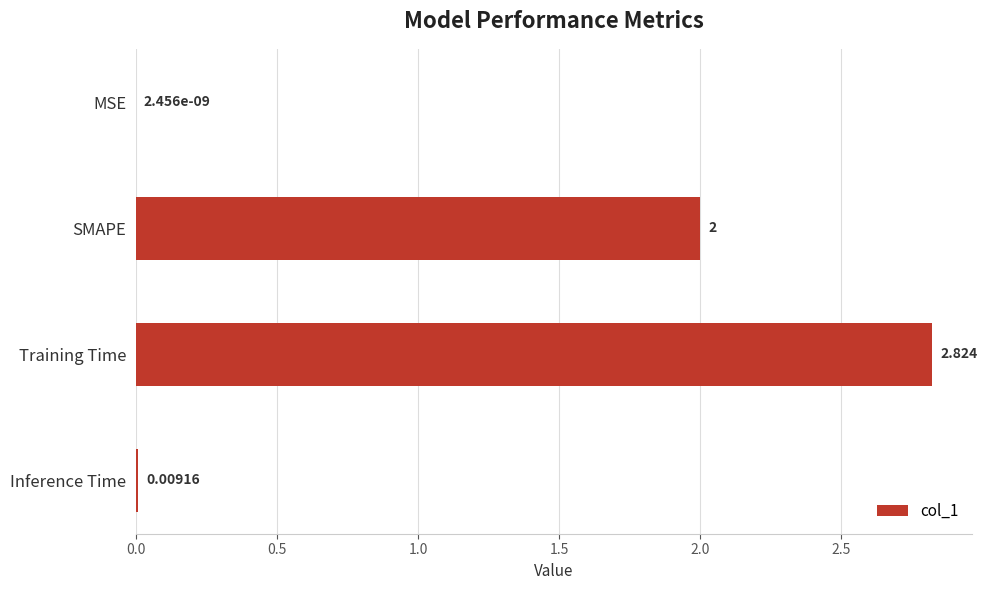

Which has a higher value, Training Time or Inference Time?

Training Time